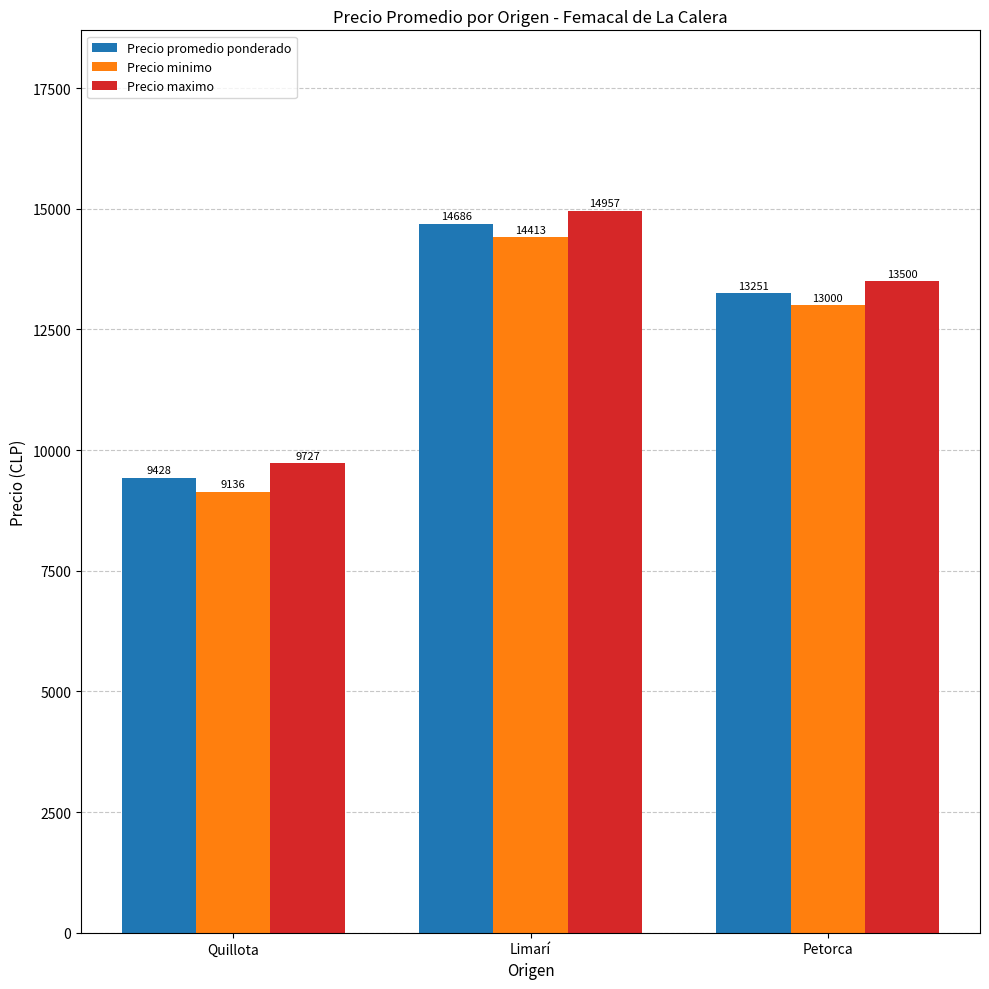

How many bars are there in total?

9